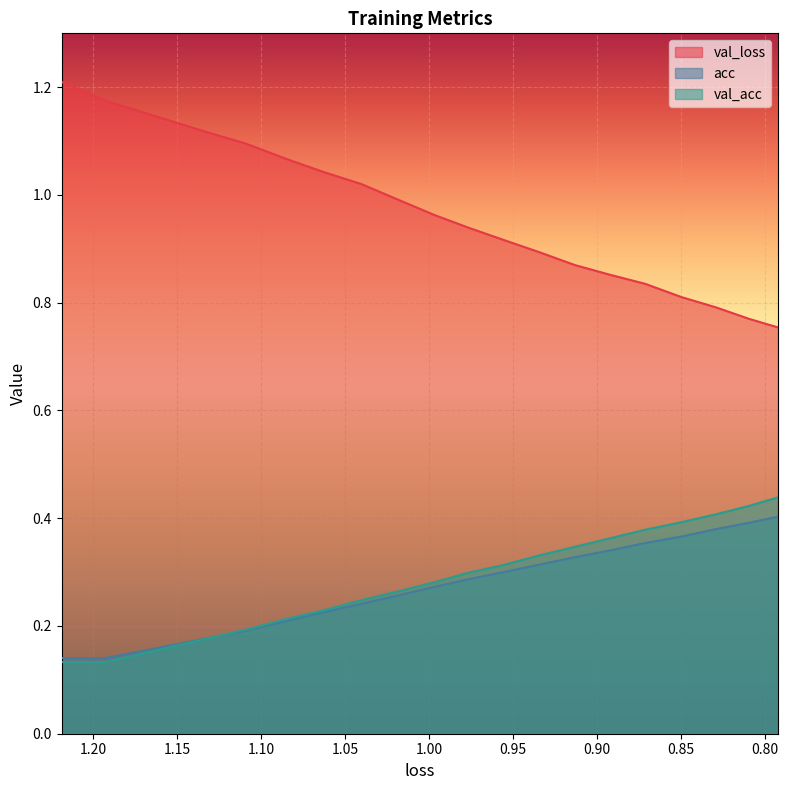

Is the value of acc at 18 greater than the value of val_acc at 14?

Yes